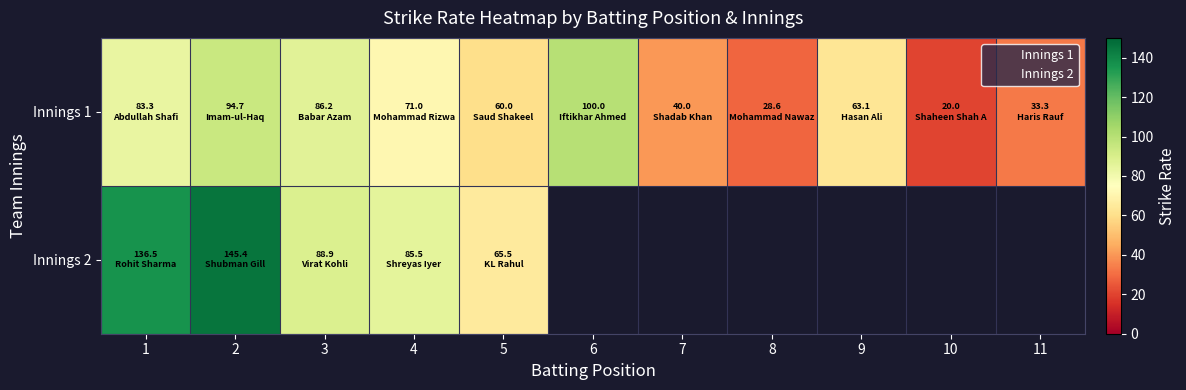

What is the difference between the maximum and minimum values in the teamInnings series?

1.0